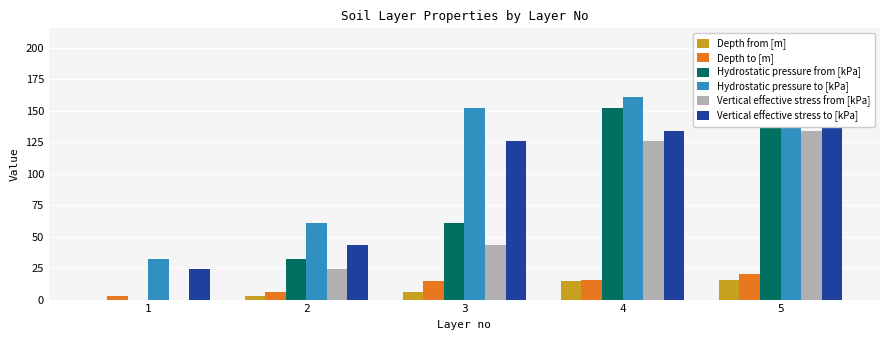

At which category is the sum across all series the highest?

5